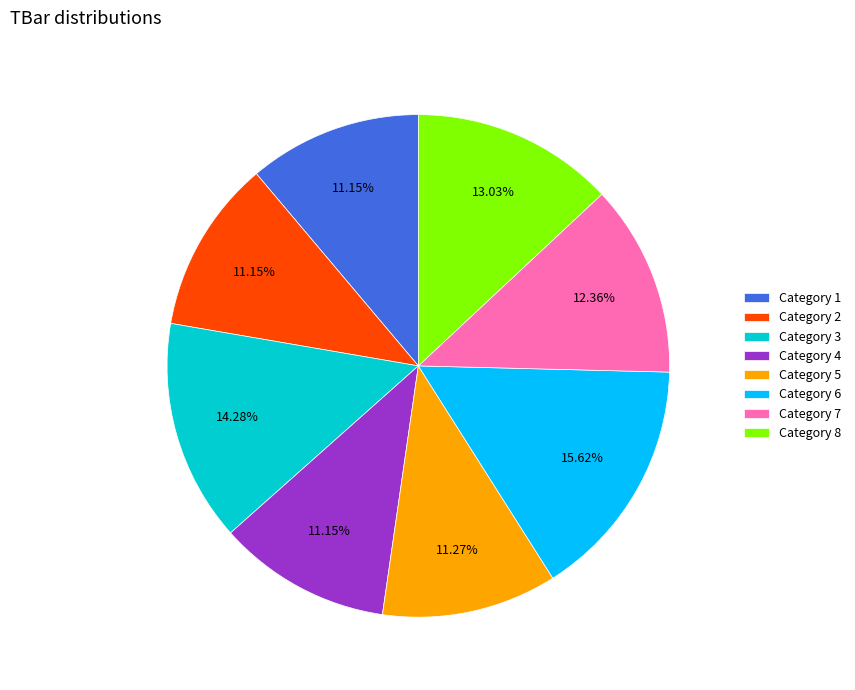

Do Category 6 and Category 7 together represent more than half of the pie?

No